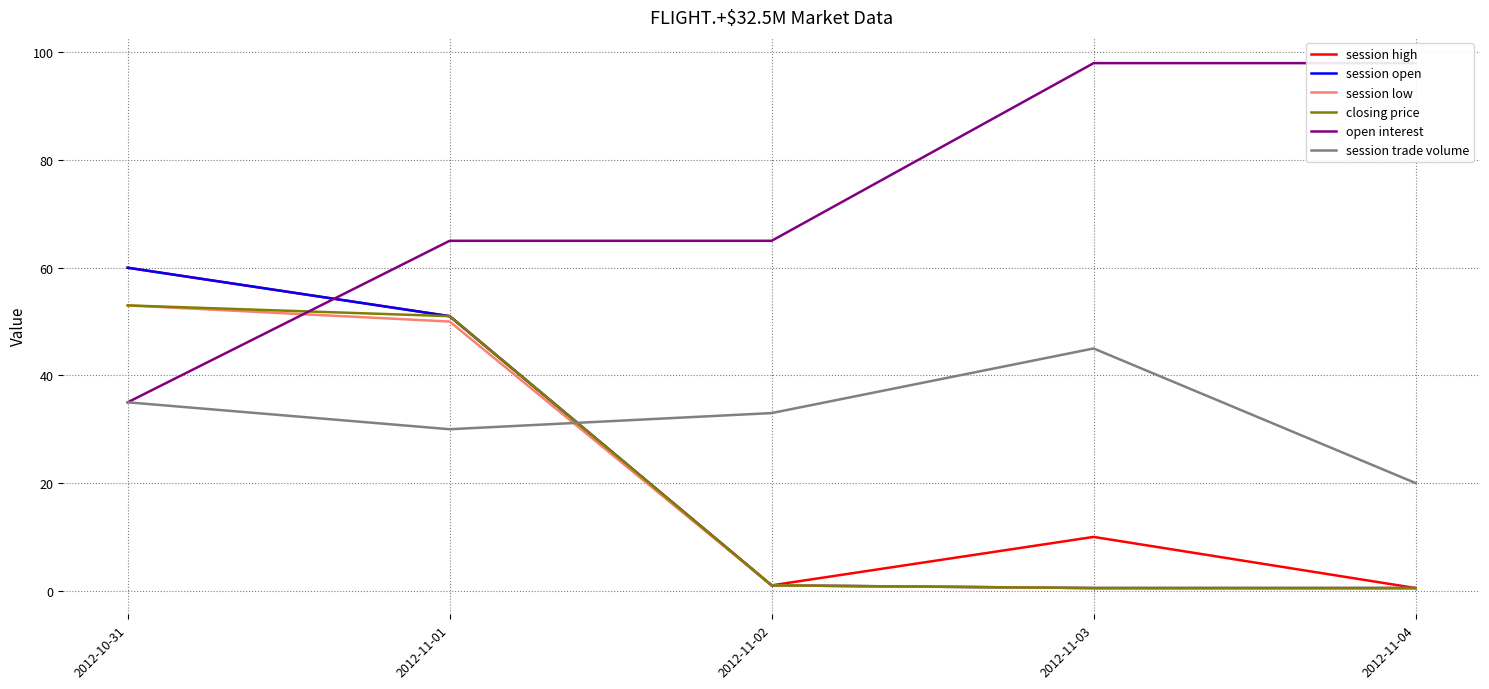

What is the difference between the open interest values at 2012-10-31 and 2012-11-04?

63.0